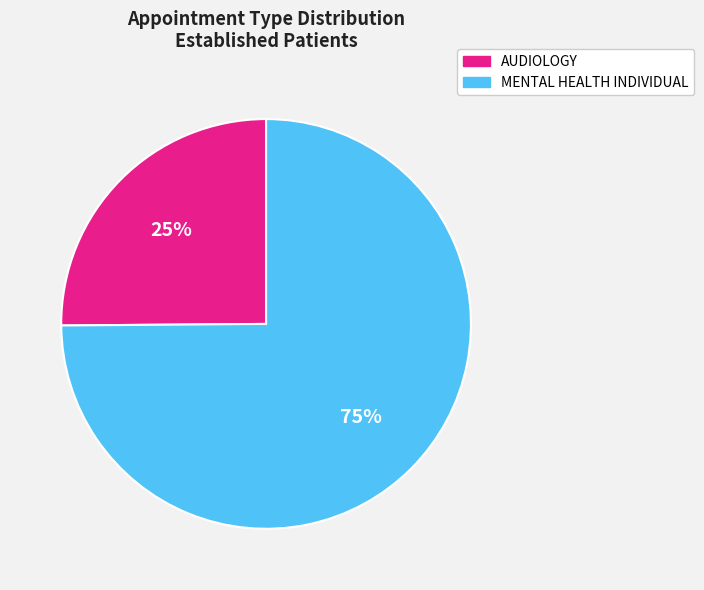

Which slice is the largest?

MENTAL HEALTH INDIVIDUAL